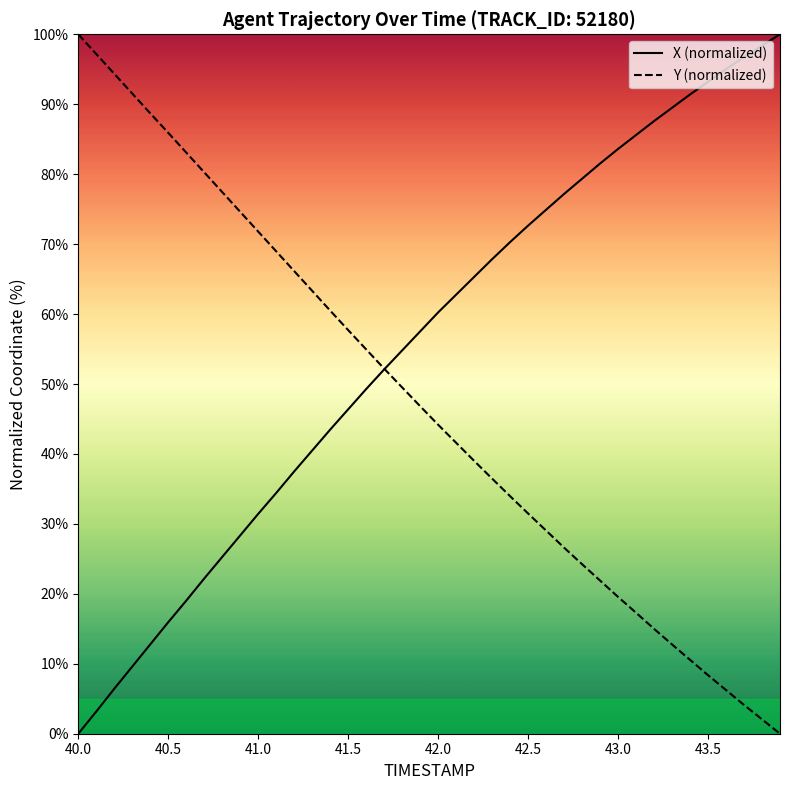

What is the maximum value shown in the chart?

100.0